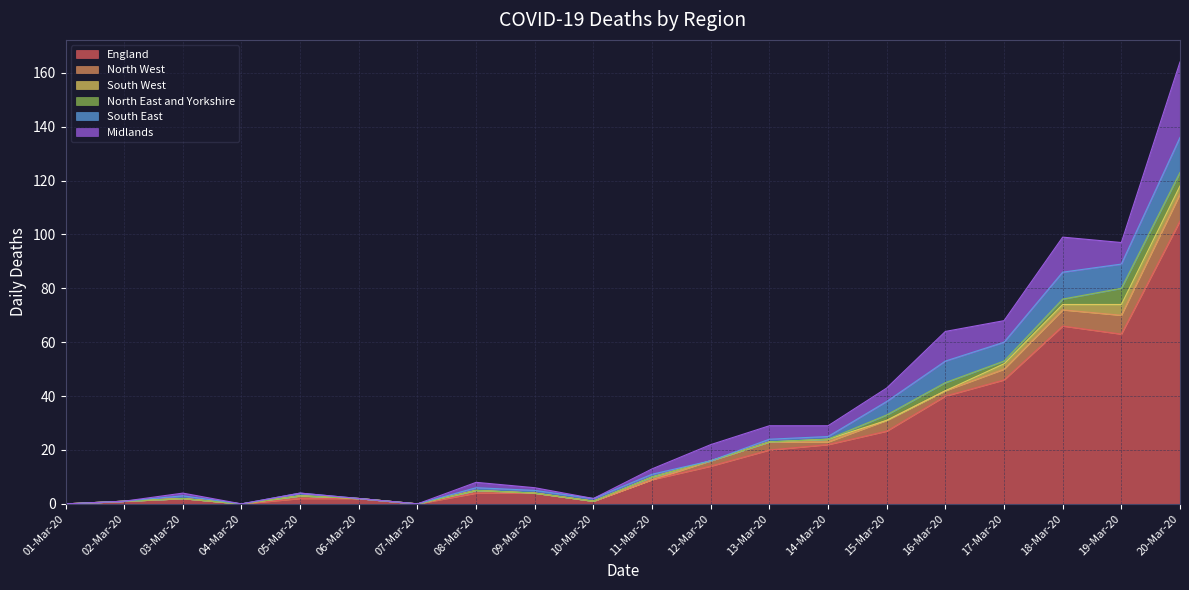

At which category does the chart reach its peak across all series?

20-Mar-20